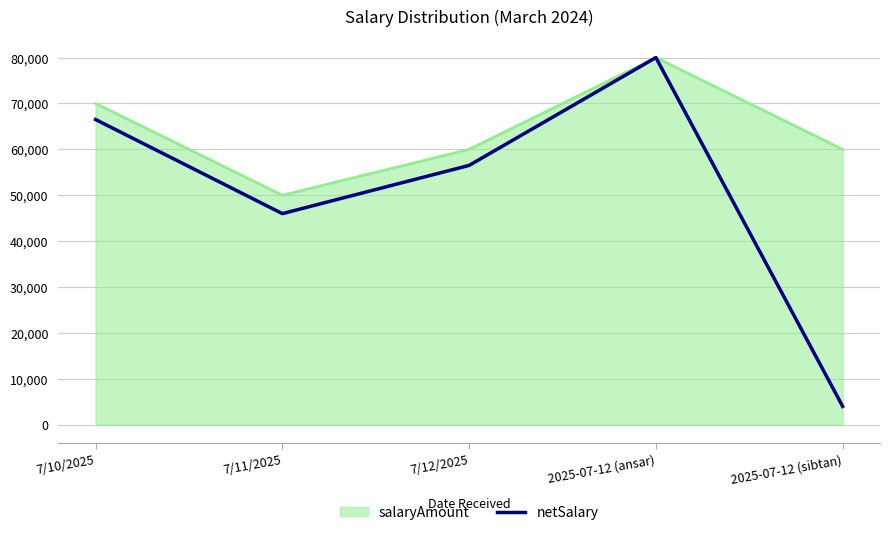

Is it true that netSalary equals 23608 at 7/12/2025?

False